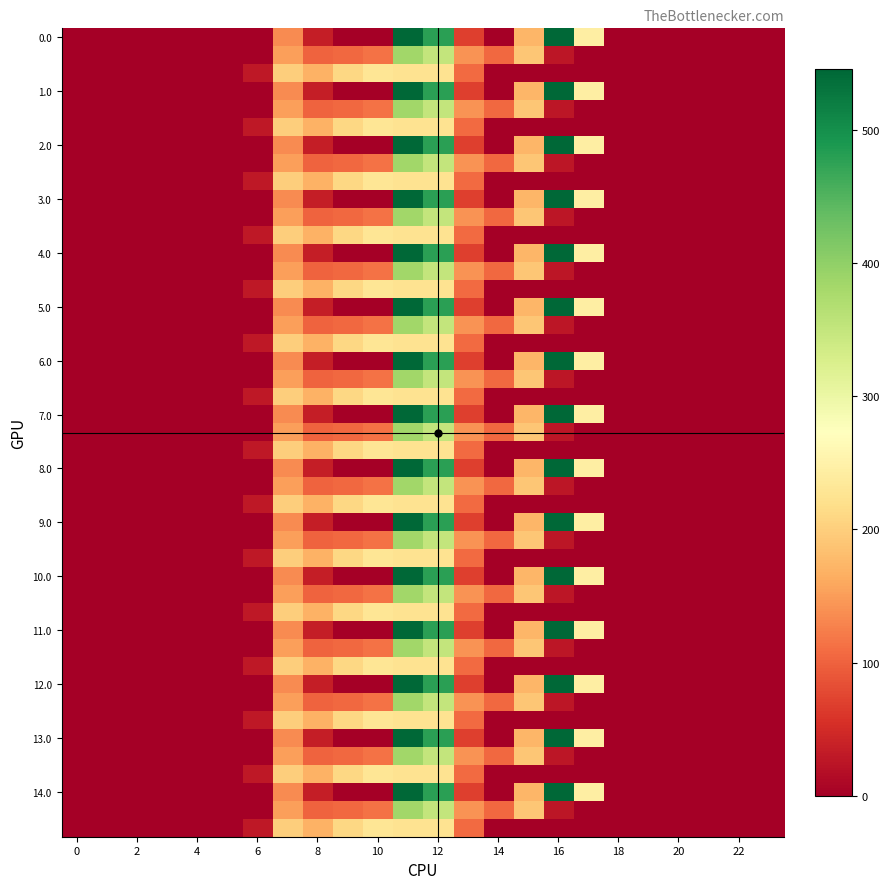

Reading left to right, transcribe all the data shown in this chart.

0.0: 0.0	0.0	0.0	0.0	0.0	0.0	0.0	134.3	35.0	0.0	0.0	544.3	477.2	70.2	0.3	172.8	545.4	243.5	0.0	0.0	0.0	0.0	0.0	0.0
0.1: 0.0	0.0	0.0	0.0	0.0	0.0	0.0	153.2	102.3	104.8	114.0	384.7	350.8	141.2	105.5	190.4	26.8	0.0	0.0	0.0	0.0	0.0	0.0	0.0
0.2: 0.0	0.0	0.0	0.0	0.0	0.0	29.3	199.0	169.5	209.6	228.0	225.2	224.3	107.8	0.0	0.0	0.0	0.0	0.0	0.0	0.0	0.0	0.0	0.0